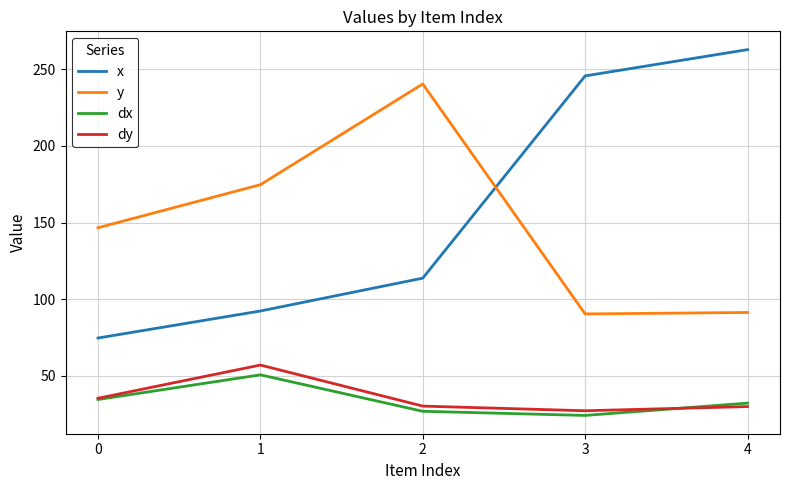

What are all the series names shown in the legend?

x, y, dx, dy